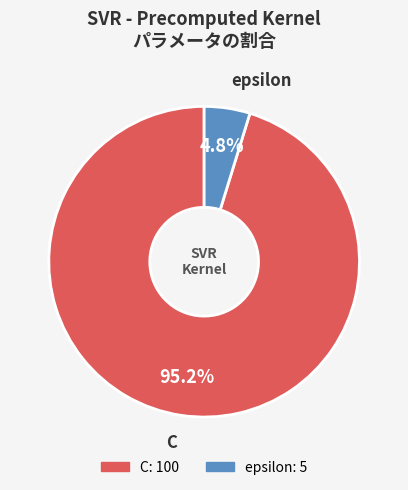

How many segments does this pie chart have?

2